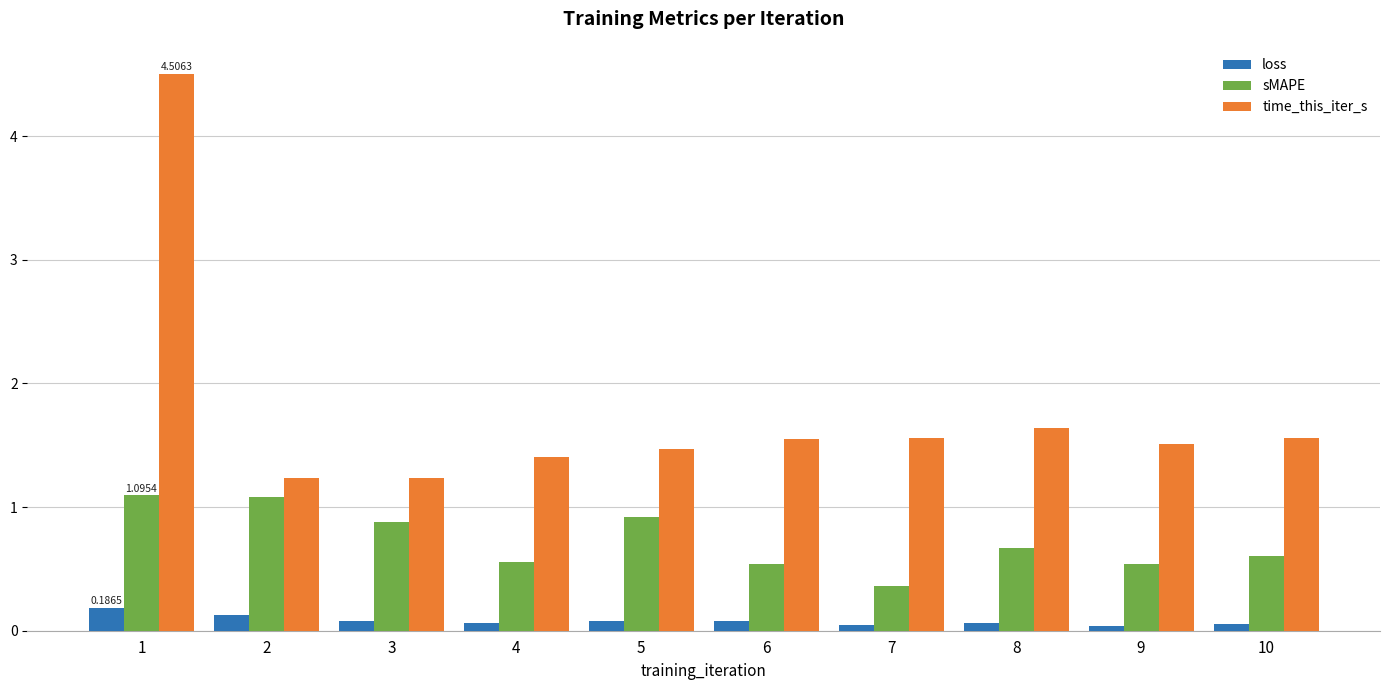

What is the approximate value of time_this_iter_s at 2?

1.2